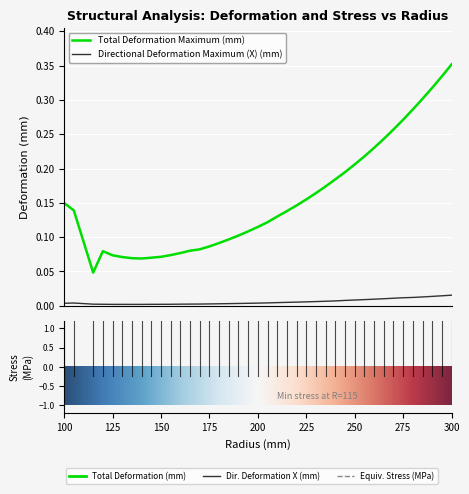

List the series in order of their peak value, highest first.

Total Deformation Maximum (mm), Directional Deformation Maximum (X) (mm)